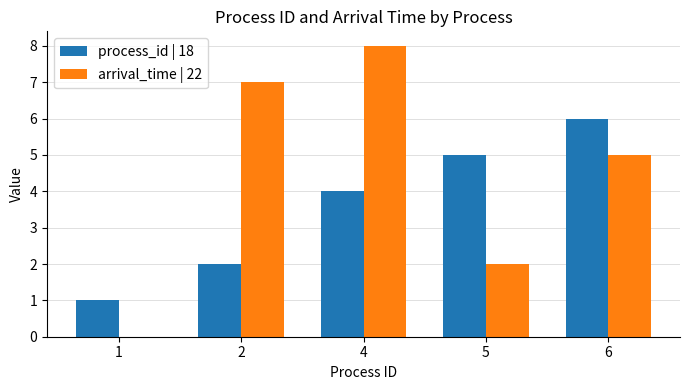

Which series has the largest total across all categories?

arrival_time | 22